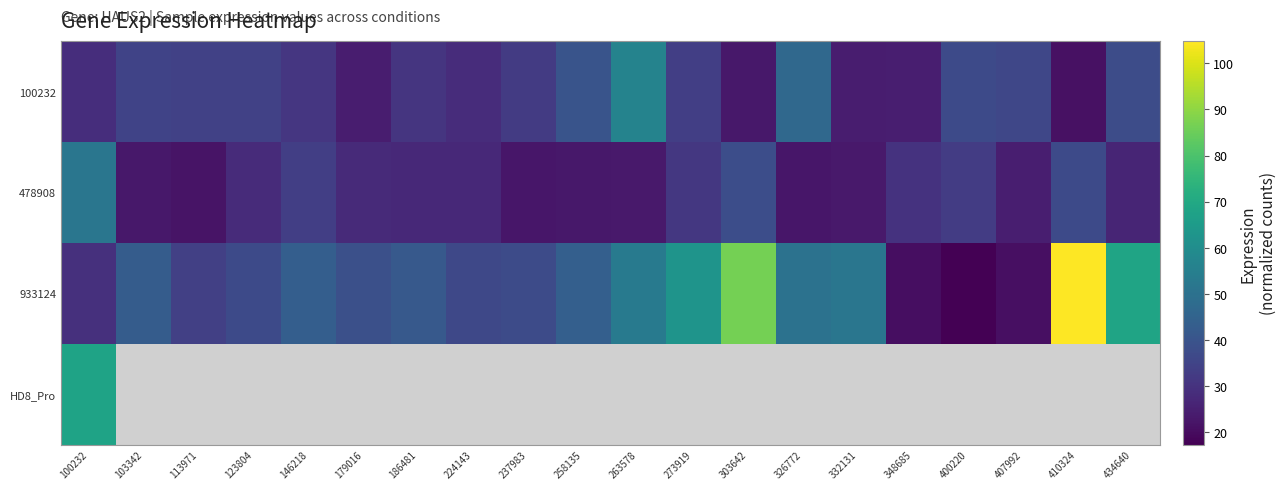

Which category has the highest value in the 100232 series?

263578